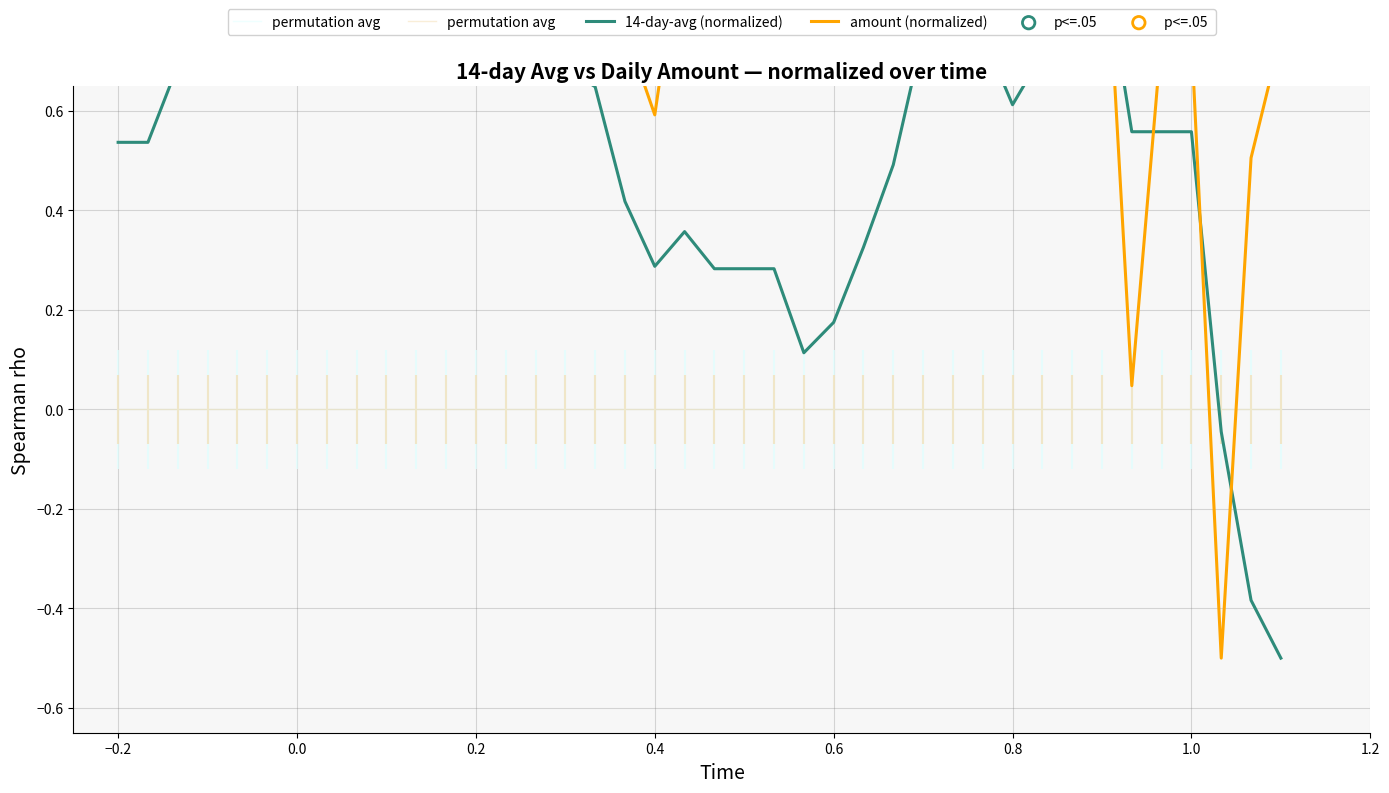

Which series reaches the minimum Y coordinate?

14-day-avg (normalized)